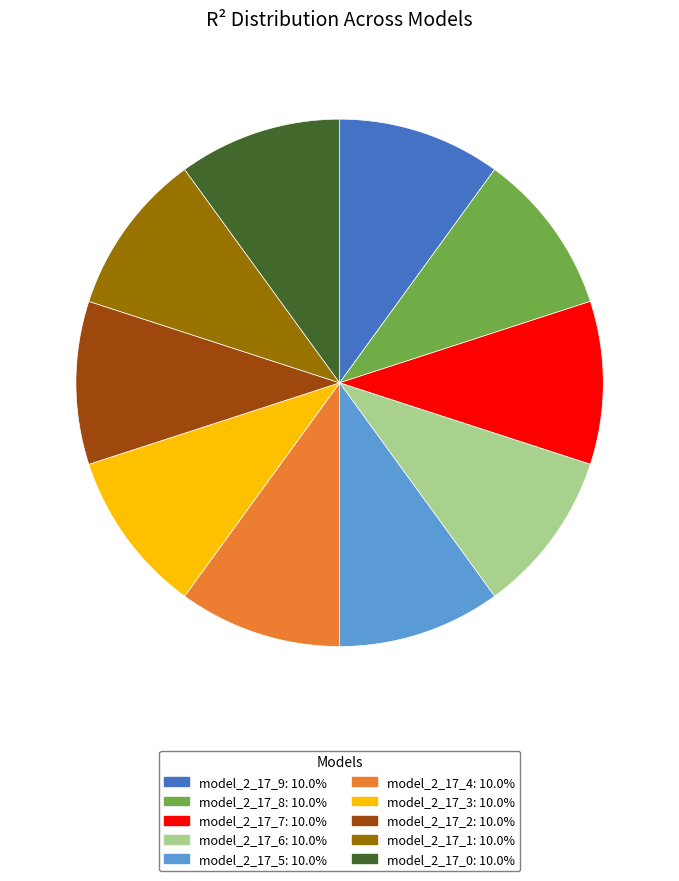

How many segments does this pie chart have?

10